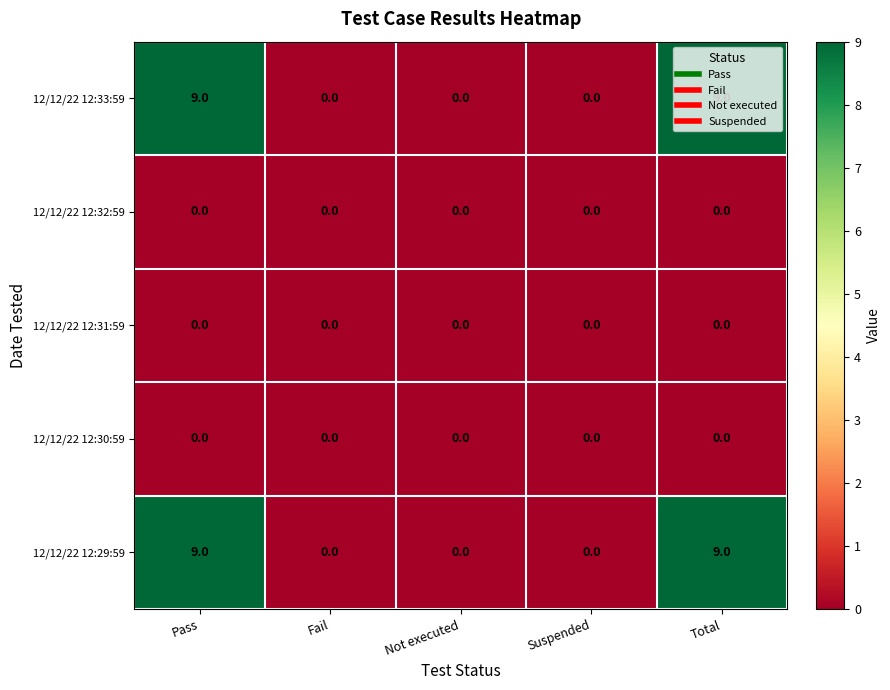

What is the total value across all series at Pass?

18